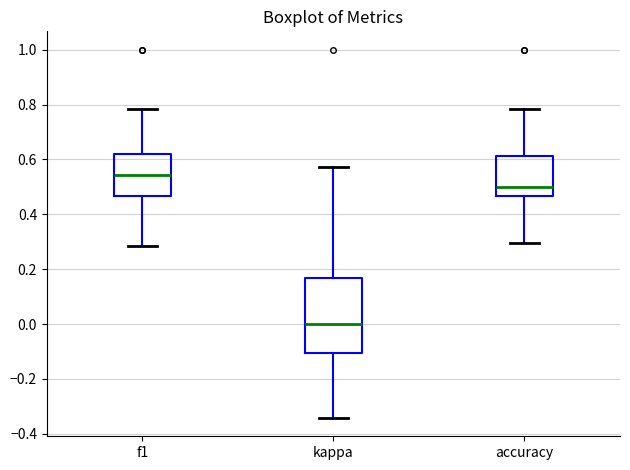

Reading left to right, read every box against the y-axis: the position of its median line, the range the box covers, and the ends of its whiskers. The values are not printed on the chart, so give them approximately, as read against the axis.

f1: median 0.54, box 0.46 to 0.62, whiskers 0.28 to 0.78
kappa: median 0.00, box -0.10 to 0.16, whiskers -0.34 to 0.58
accuracy: median 0.50, box 0.46 to 0.62, whiskers 0.30 to 0.78